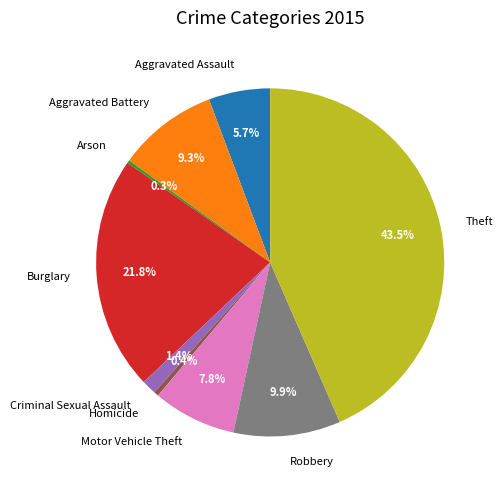

Does Burglary represent more than half of the total?

No